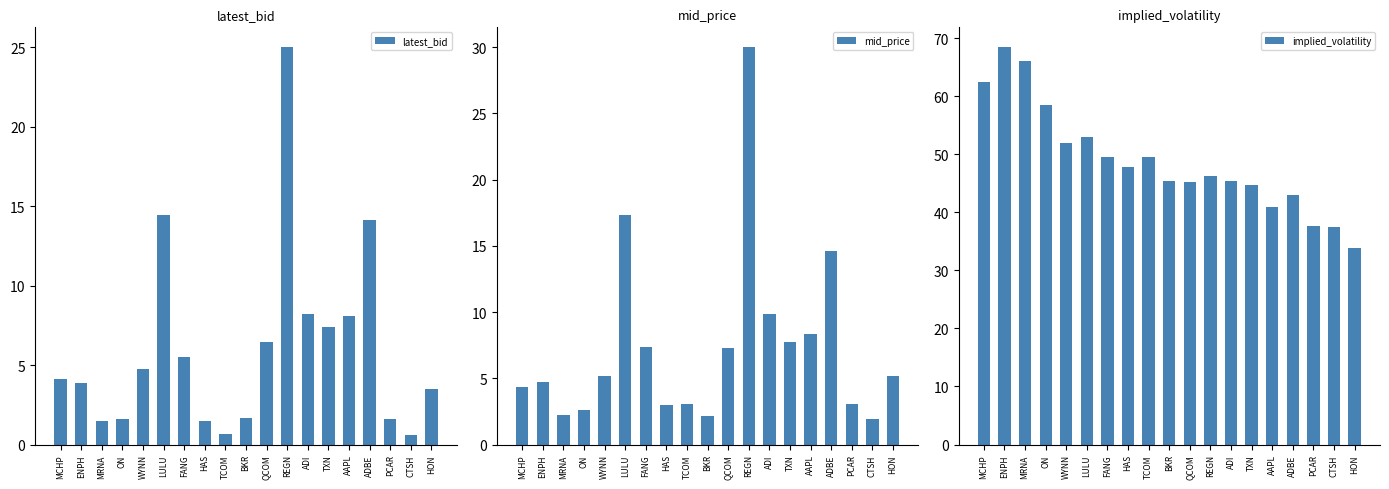

What is the total value across all series at AAPL?

57.4